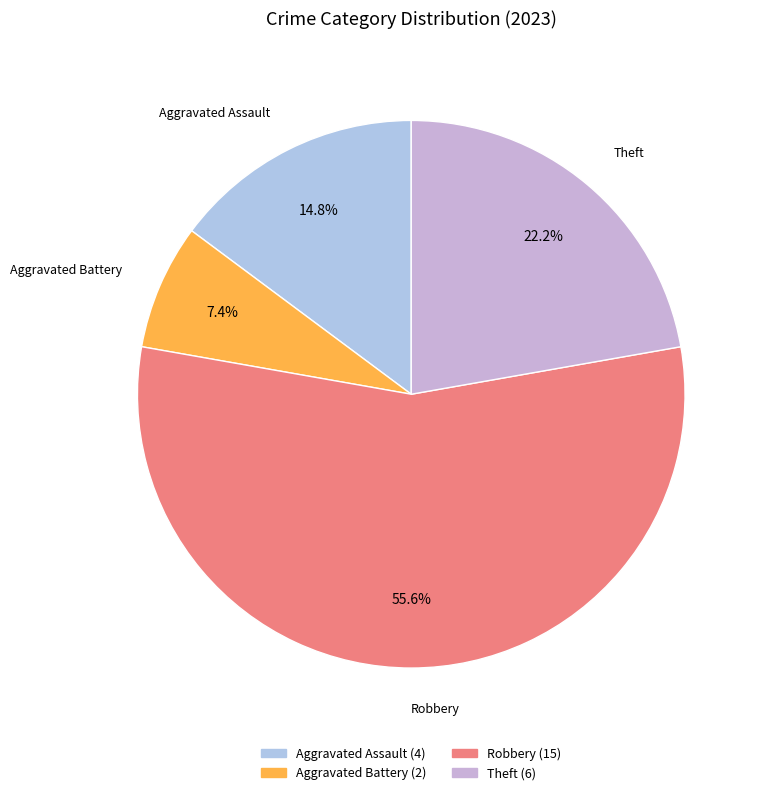

What percentage do Theft and Aggravated Assault together represent?

37.0%